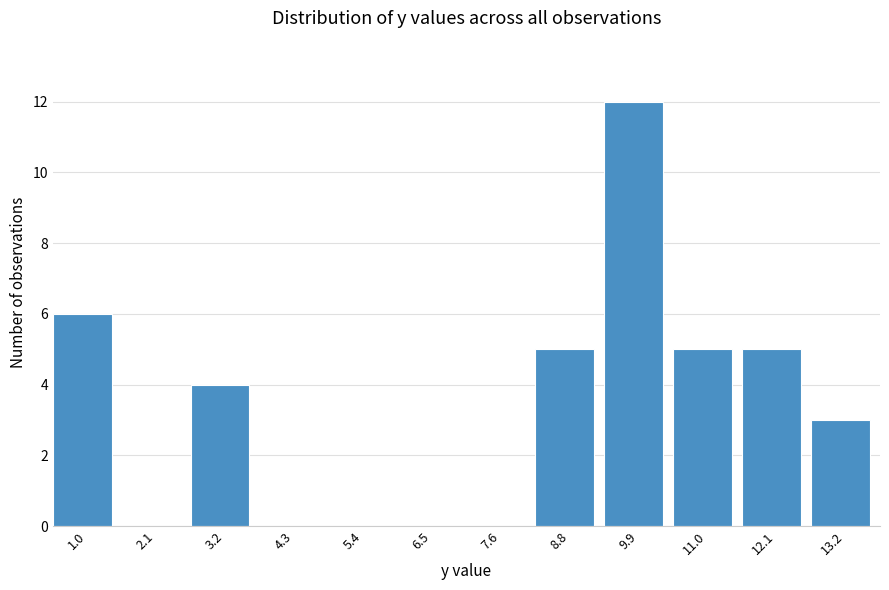

Reading left to right, list all the values displayed in this chart.

1.0=6	2.1=0	3.2=4	4.3=0	5.4=0	6.5=0	7.6=0	8.8=5	9.9=12	11.0=5	12.1=5	13.2=3